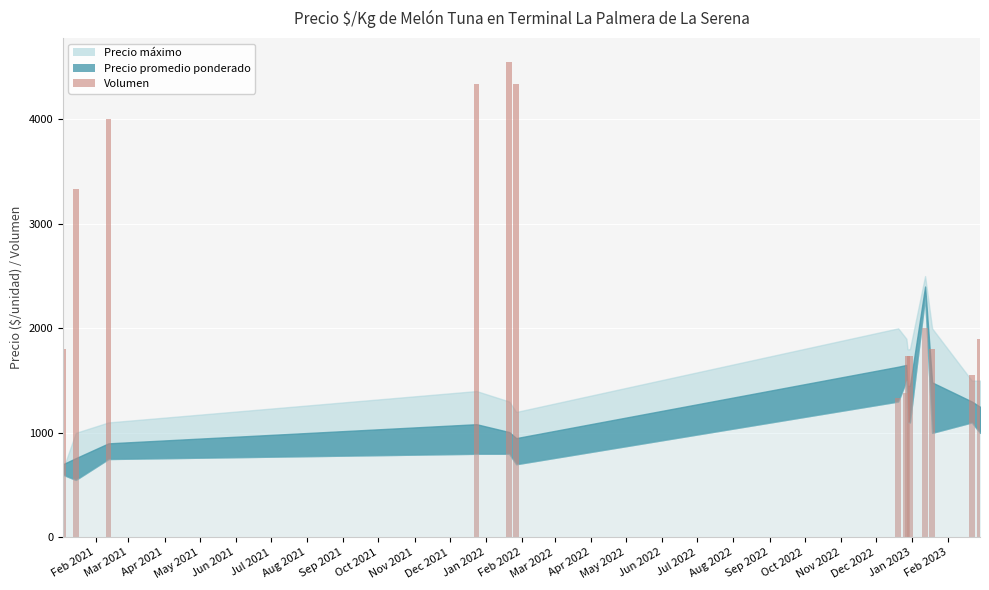

Reading left to right, what are all the values shown in this chart?

1800	3333	4000	4333	4550	4333	1333	1380	1733	1733	2000	1800	1550	1900